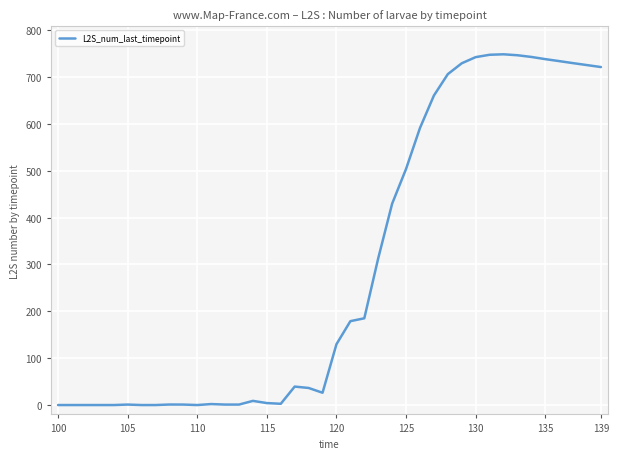

What is the difference between the maximum and minimum values?

748.4